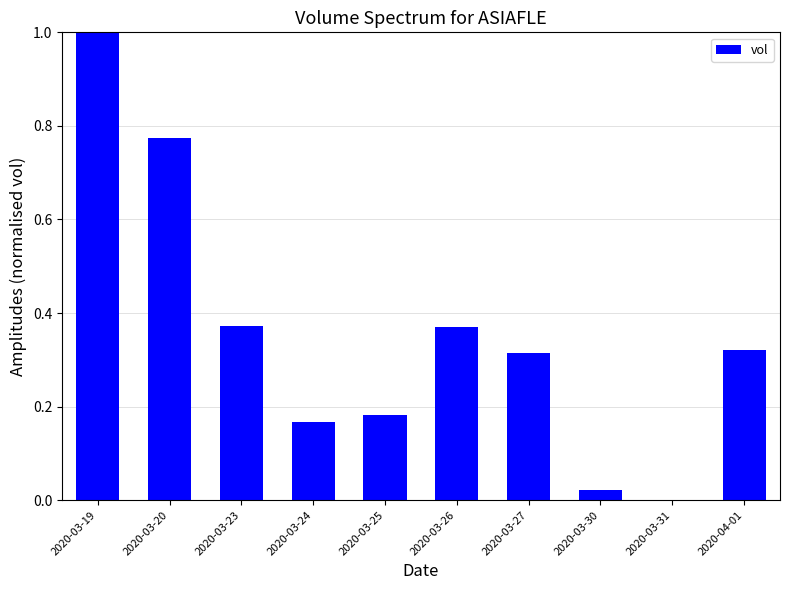

What is the sum of the values at 2020-03-23 and 2020-04-01?

0.7